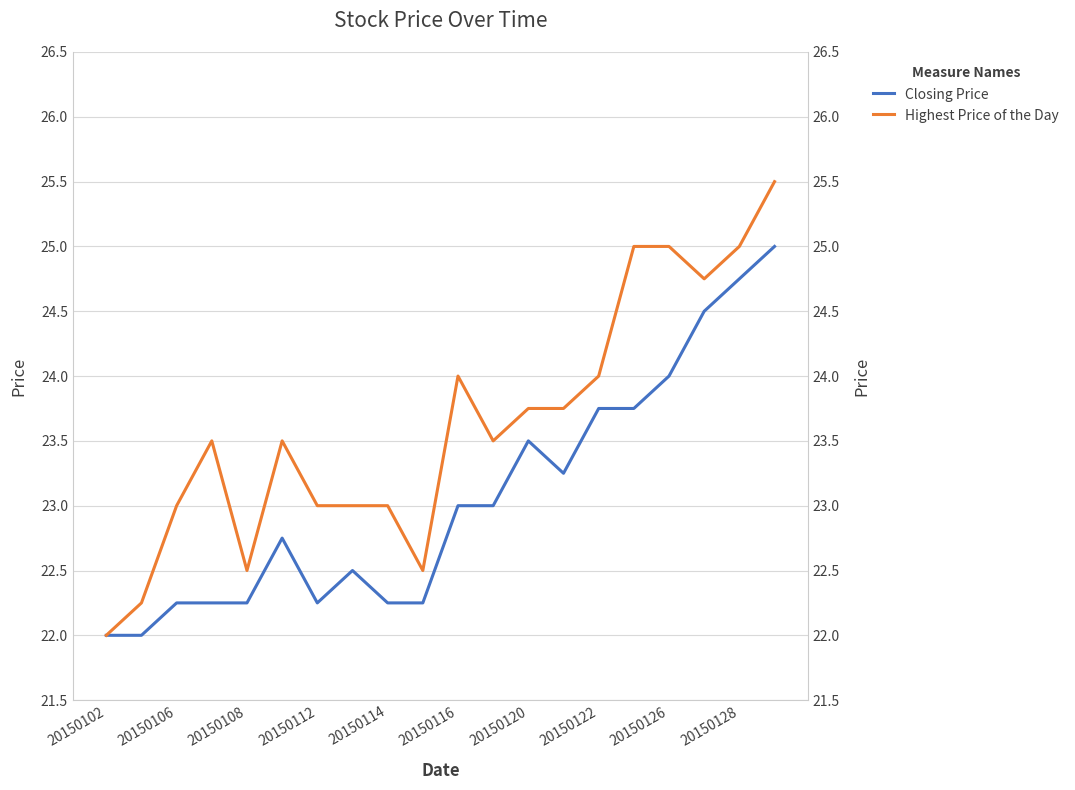

What is the difference between the maximum and minimum values in the Highest Price of the Day series?

3.5